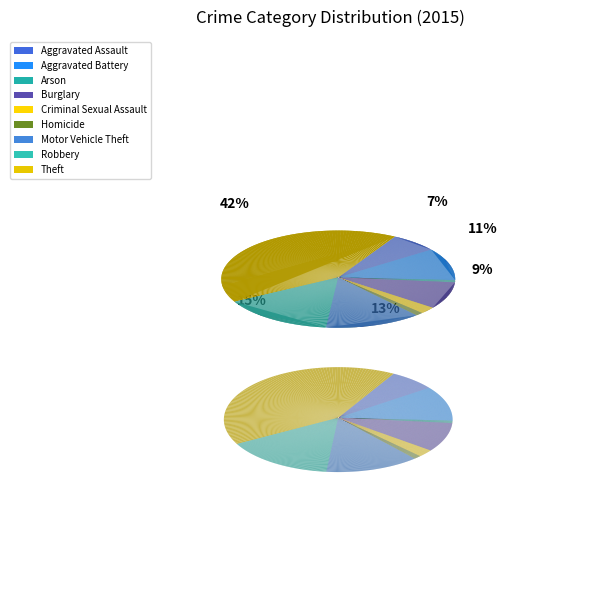

What is the smallest slice in the pie chart?

Arson